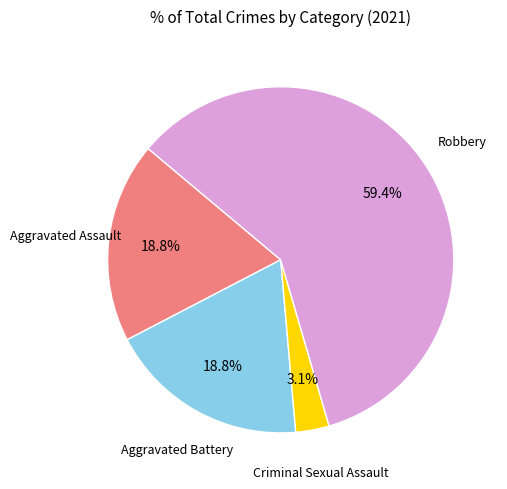

Does any single category account for the majority?

Yes